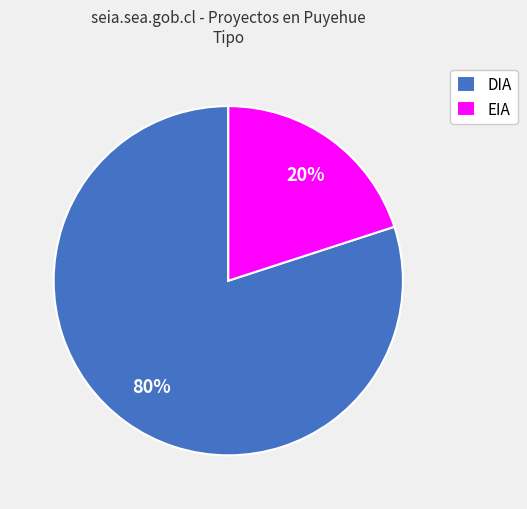

To the nearest percent, what percentage of the pie is DIA?

80%